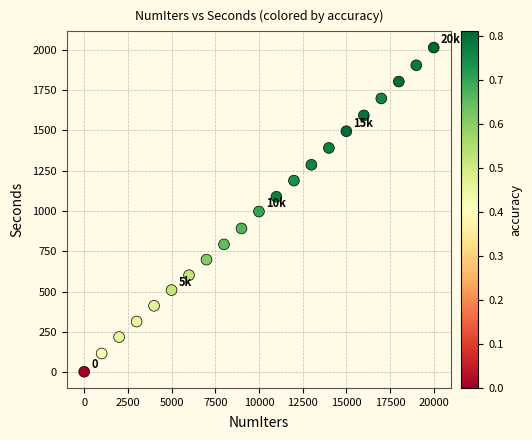

What is the range of X values (max minus min)?

20000.0